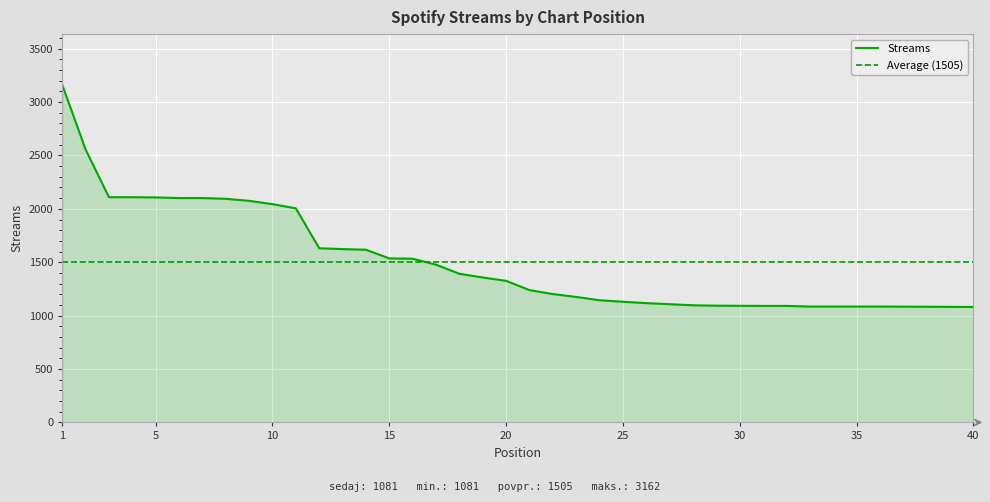

What is the ratio of the value at 40 to the value at 14?

0.7